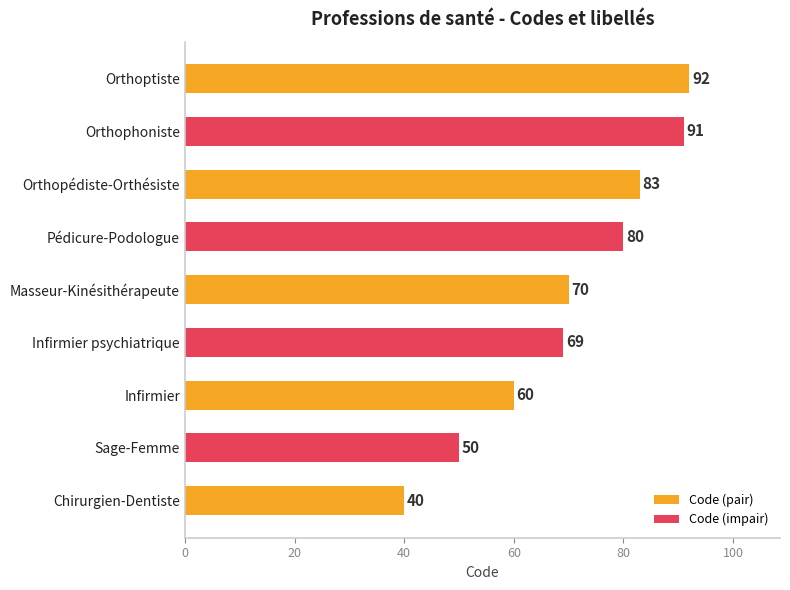

What is the greatest value displayed?

92